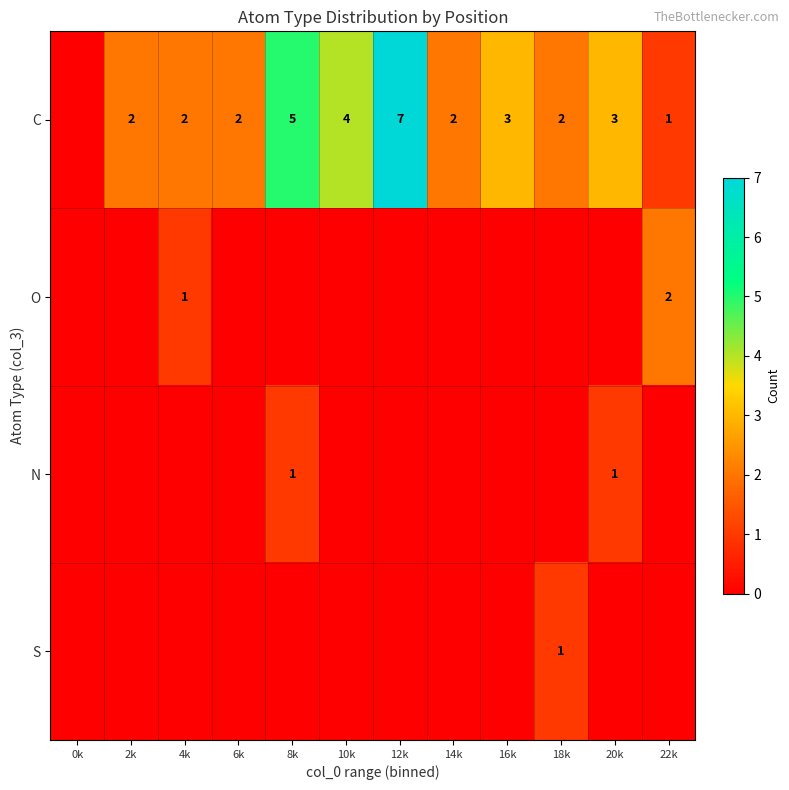

The value of C at 10k is 4. True or false?

True